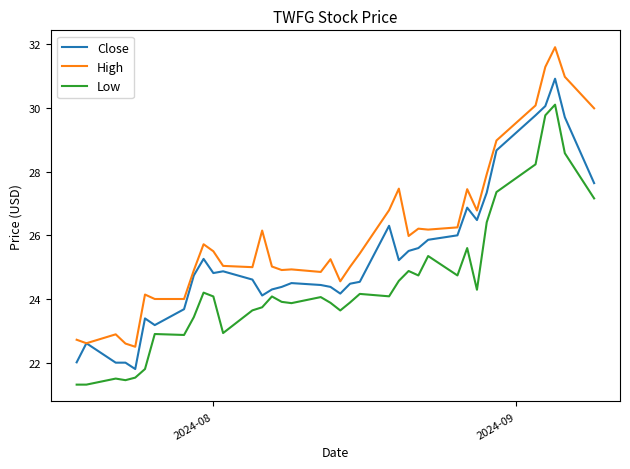

What is the smallest value displayed?

21.3